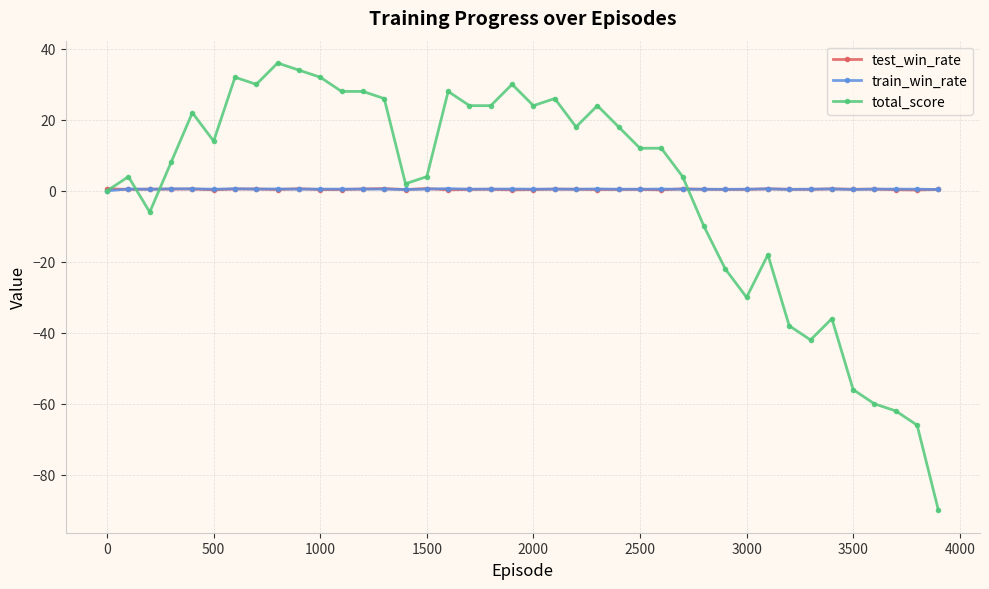

What is the difference between the second highest and second lowest values in the test_win_rate series?

0.4